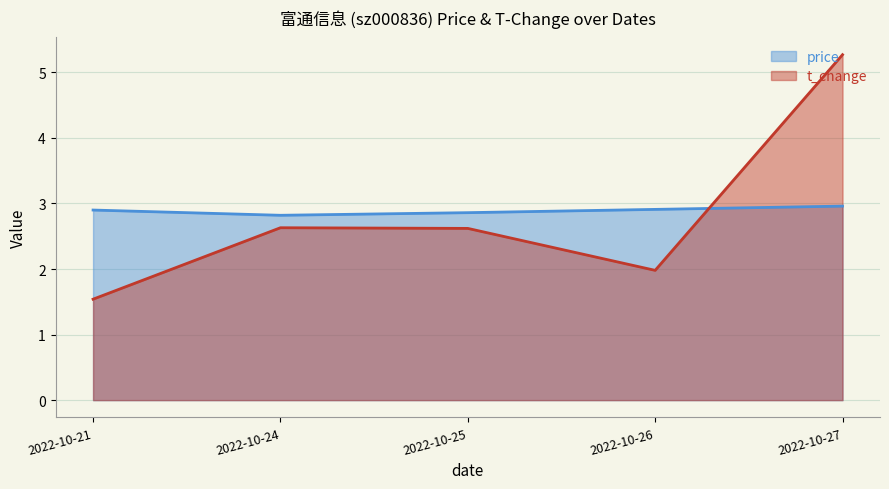

What are all the series names shown in the legend?

price, t_change